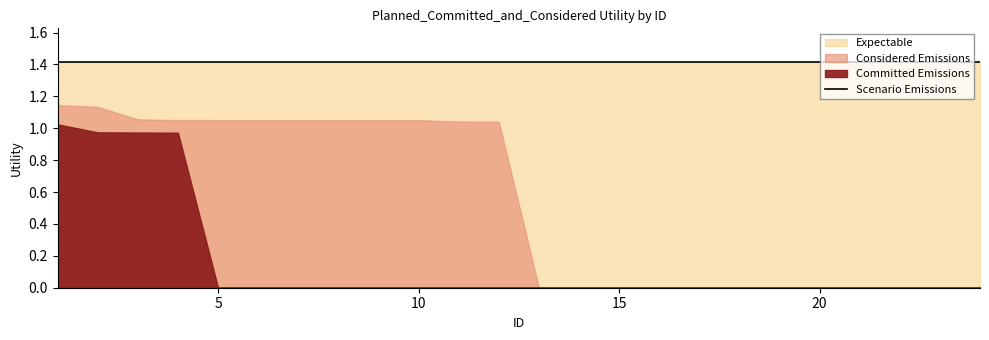

What is the difference between the highest and lowest values at 22?

1.4